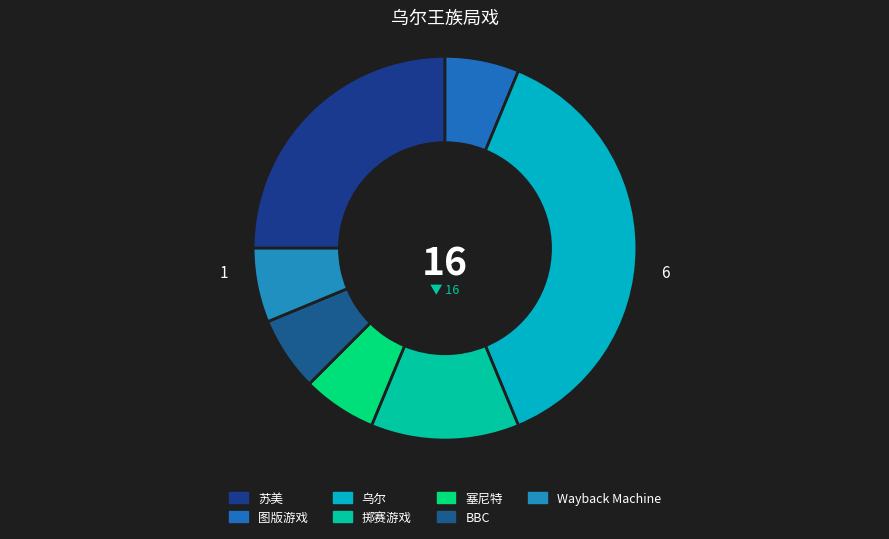

What percentage is the 图版游戏 slice, to the nearest percent?

6%